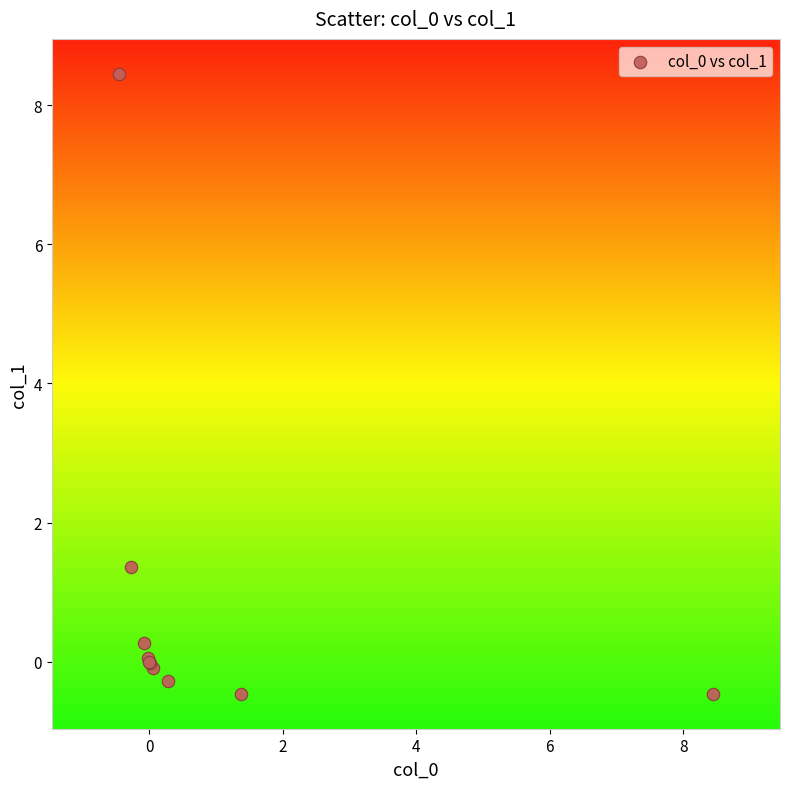

What Y value in the scatter plot is closest to 3?

1.4